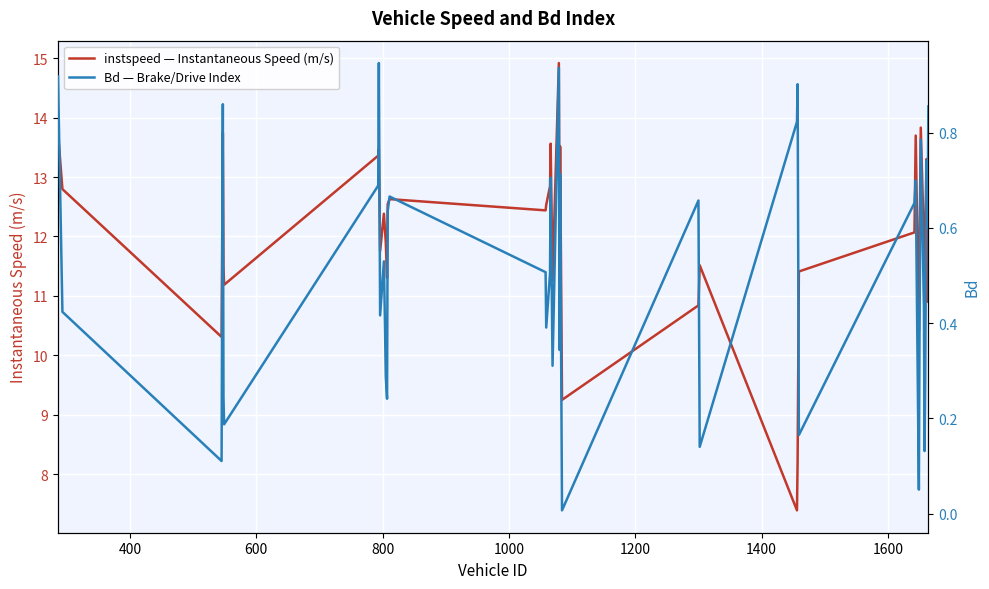

What is the maximum value for instspeed — Instantaneous Speed (m/s)?

14.9